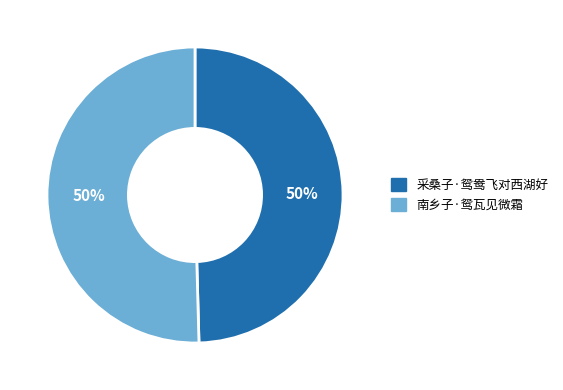

Approximately how many times larger is the value at 采桑子·鸳鸯飞对西湖好 compared to 南乡子·鸳瓦见微霜?

1.0